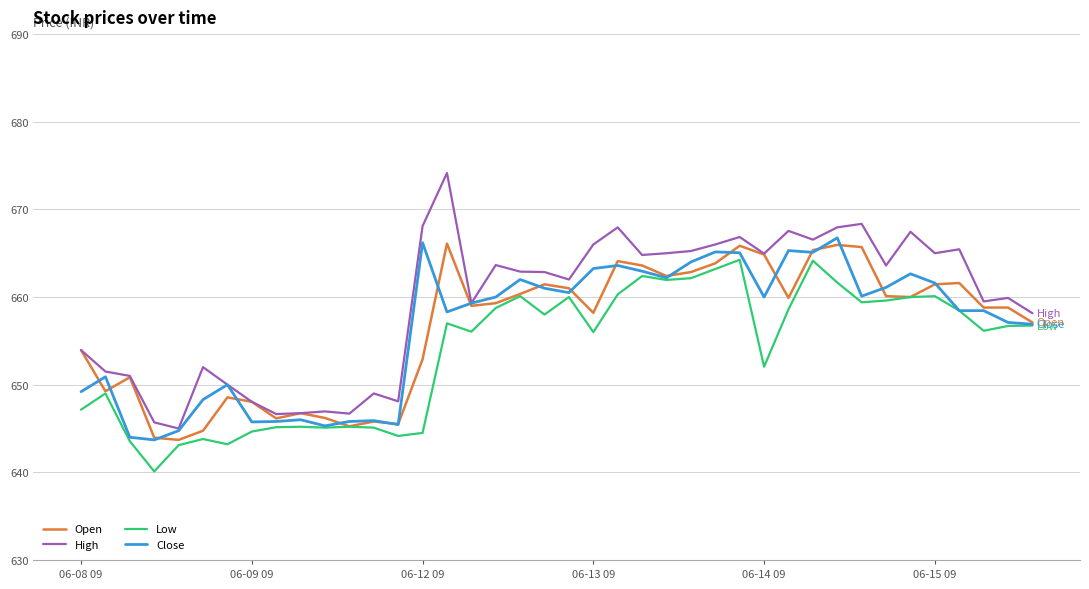

What is the smallest value displayed?

640.1